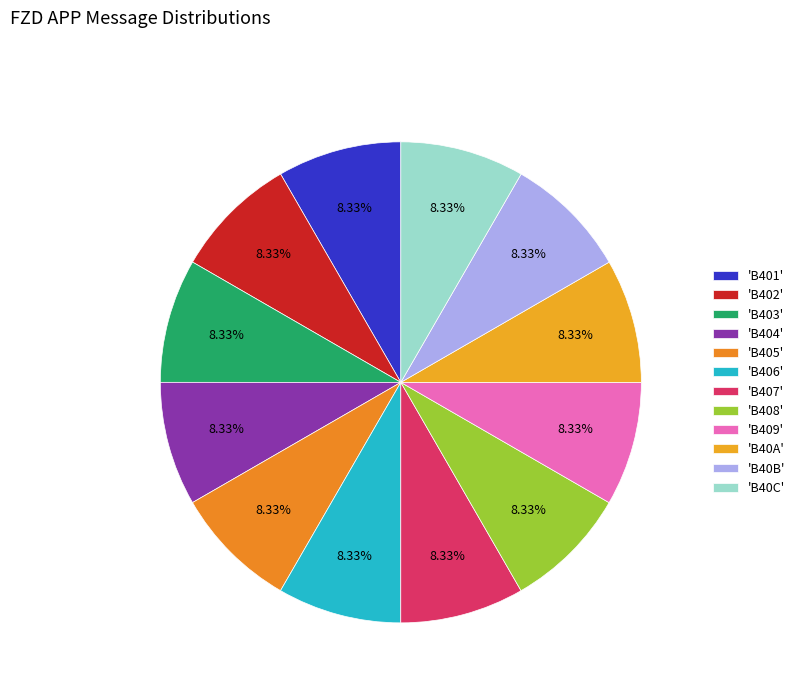

Which category has the biggest portion of the pie?

B40C